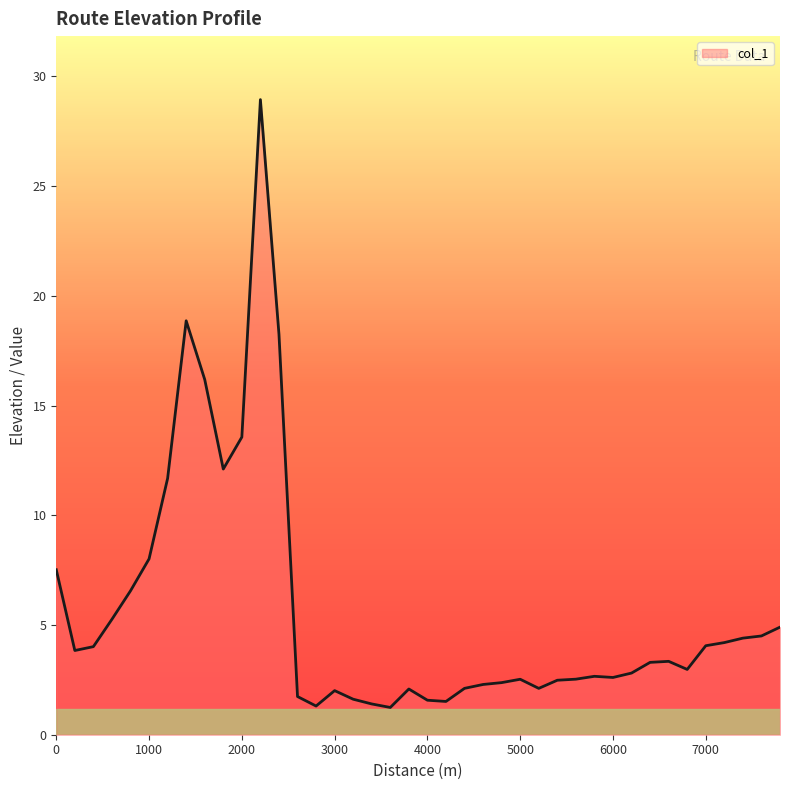

What is the maximum value shown in the chart?

28.9